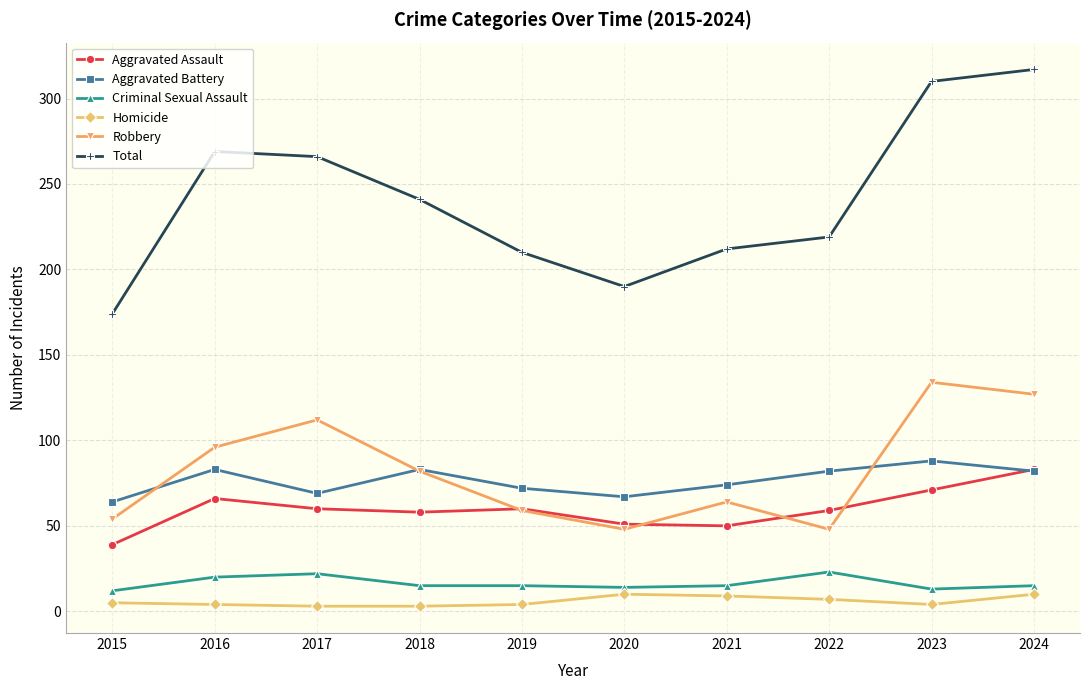

True or false: Total has more than 0 points higher than both neighbors.

True